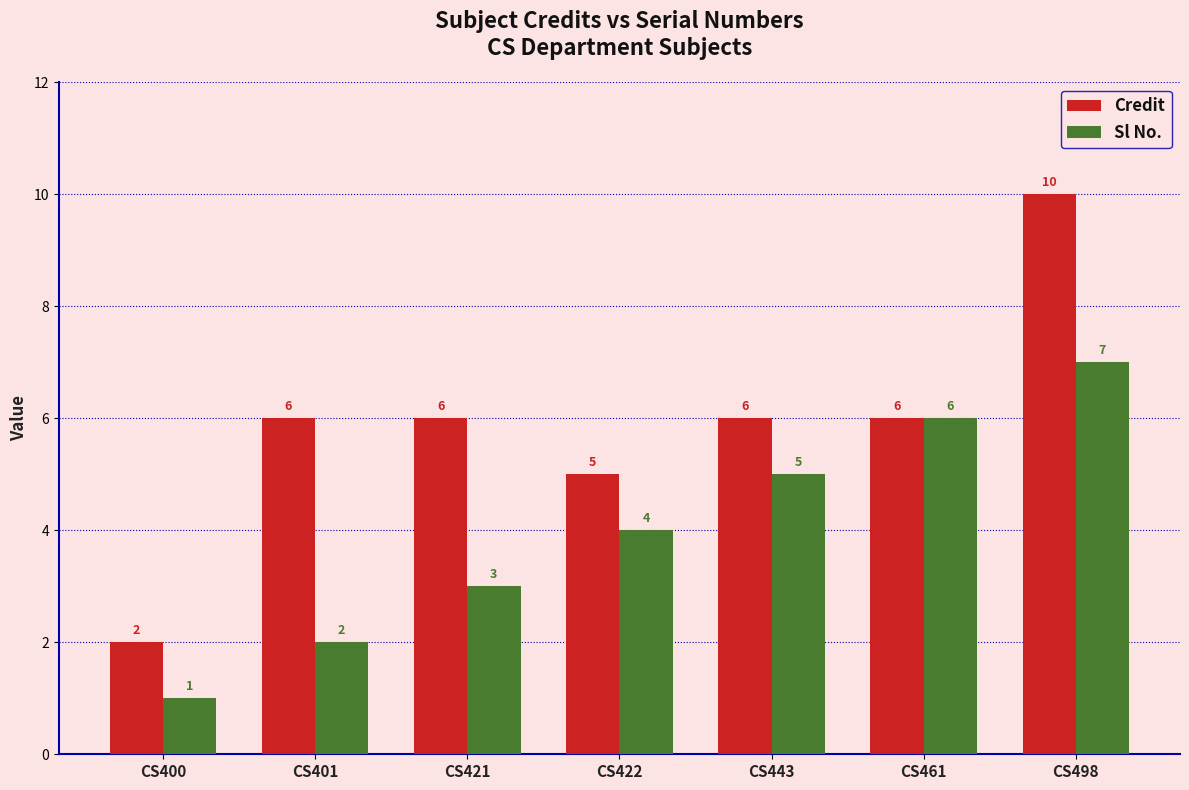

At which label does Sl No. reach its minimum?

CS400